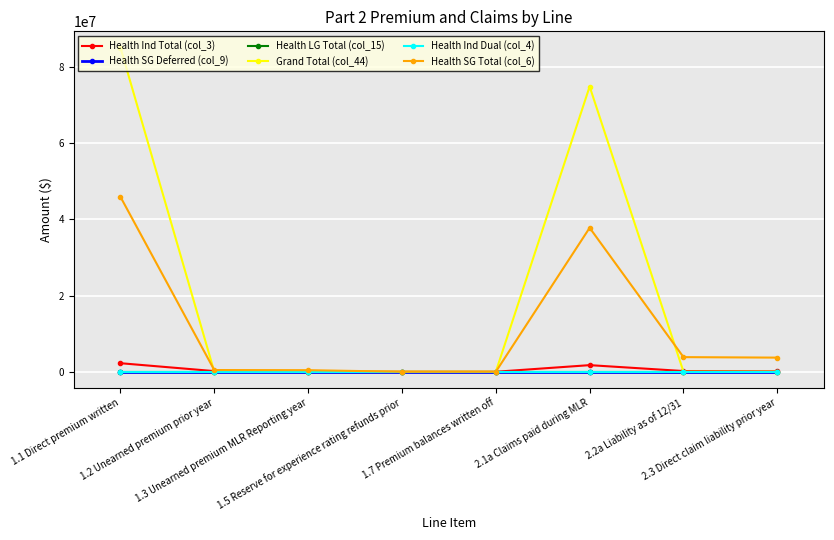

Which series has the widest spread of values?

Grand Total (col_44)